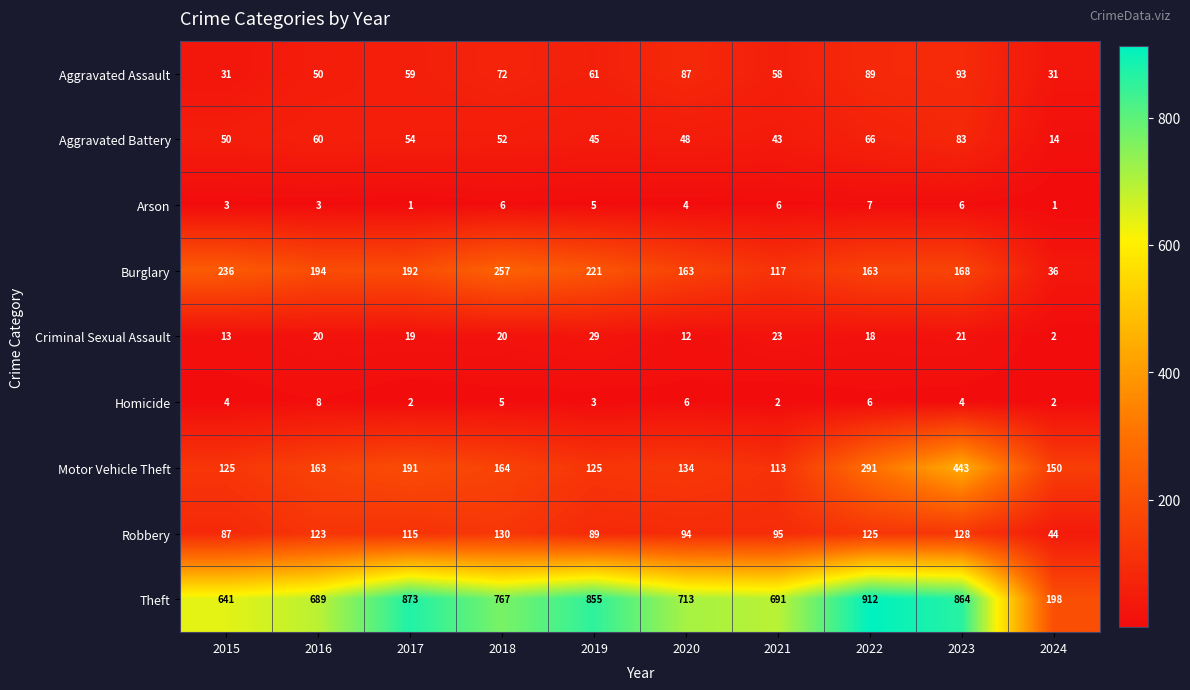

Where is Theft nearest to the value 555?

2015